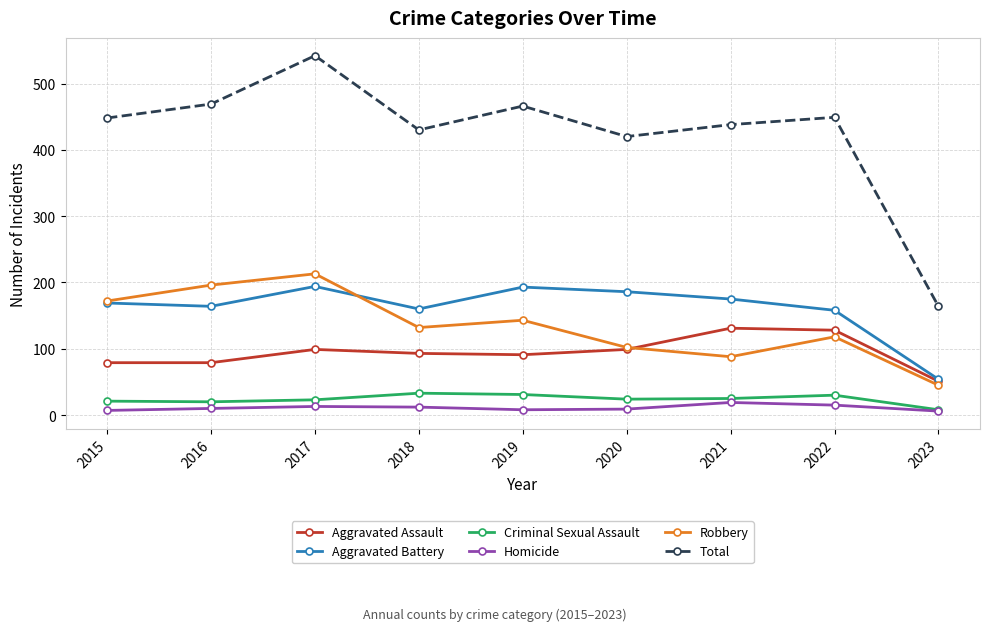

What is the maximum value for Aggravated Assault?

131